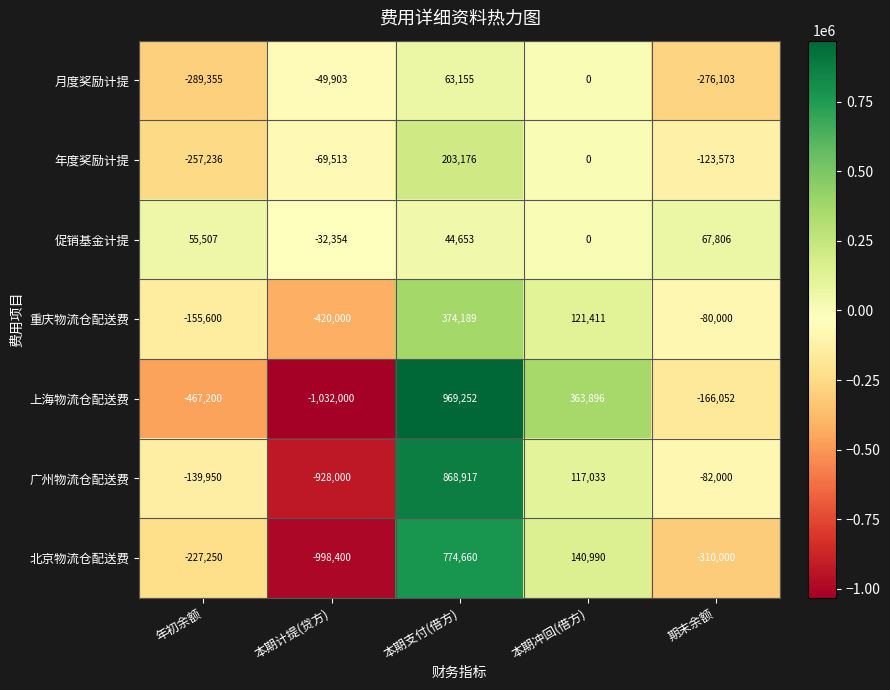

At which category is the sum across all series the highest?

本期支付(借方)